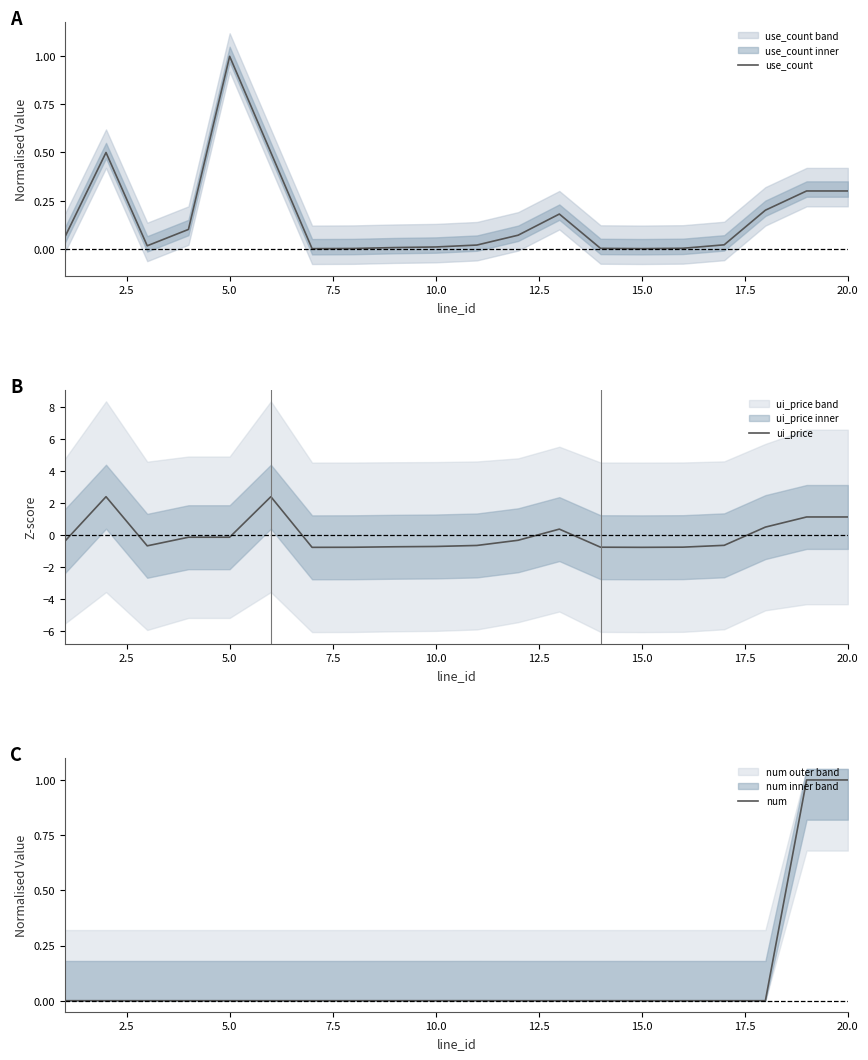

Which series ends up on top after the final intersection of num and ui_price?

ui_price